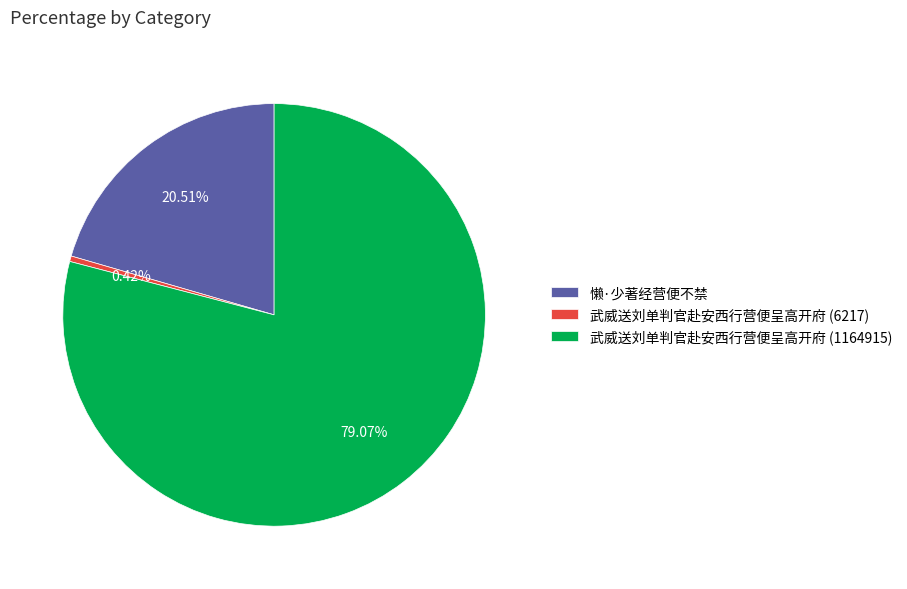

Which category accounts for the majority?

武威送刘单判官赴安西行营便呈高开府 (1164915)